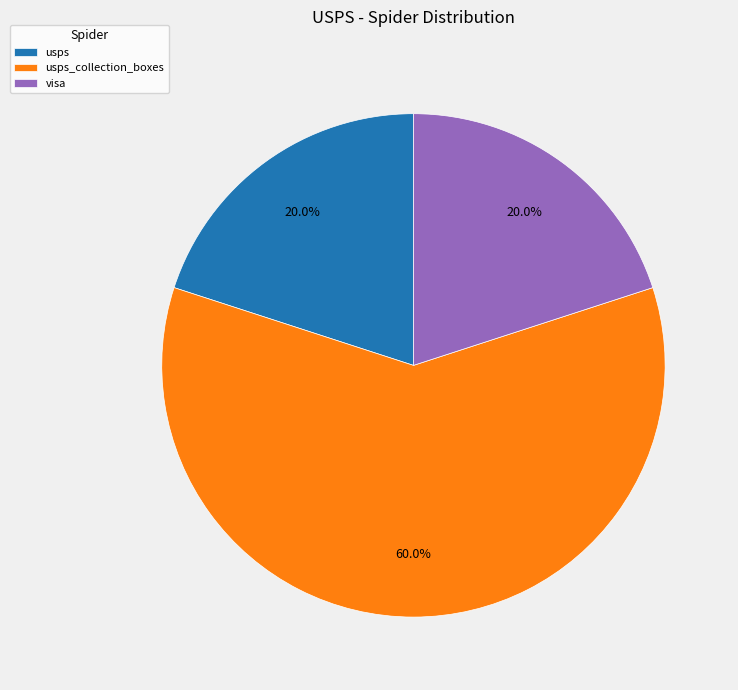

To the nearest percent, what is the average slice percentage?

33%